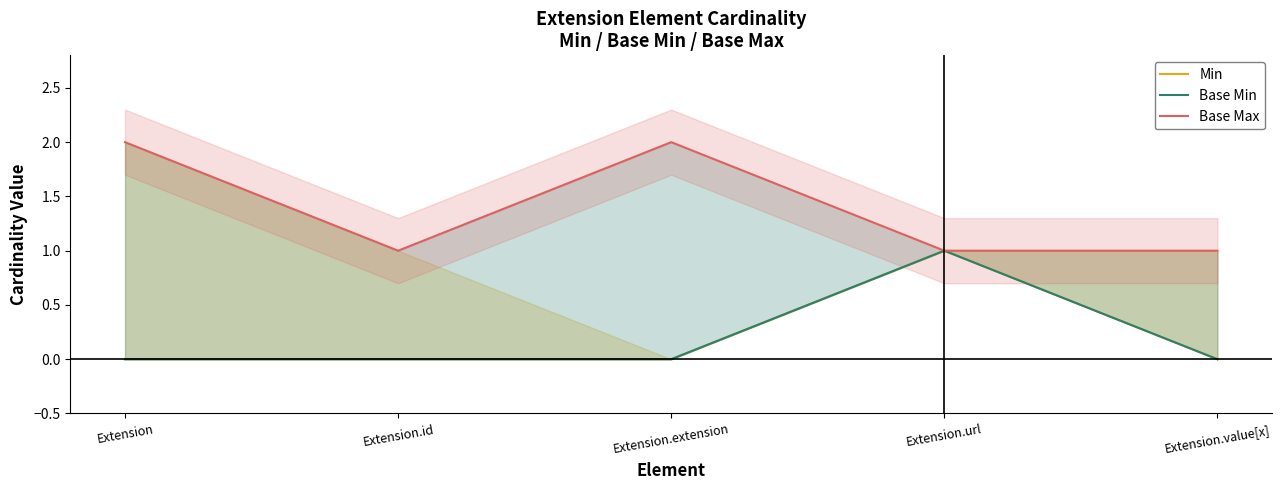

List the series in order of their peak value, lowest first.

Min, Base Min, Base Max